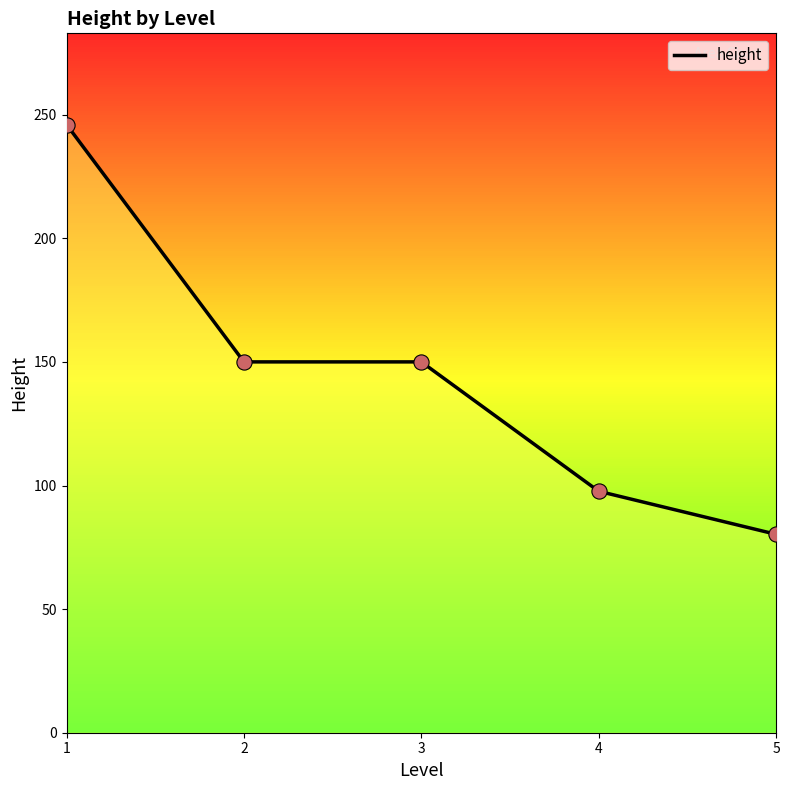

Between 3 and 5, which is larger?

3